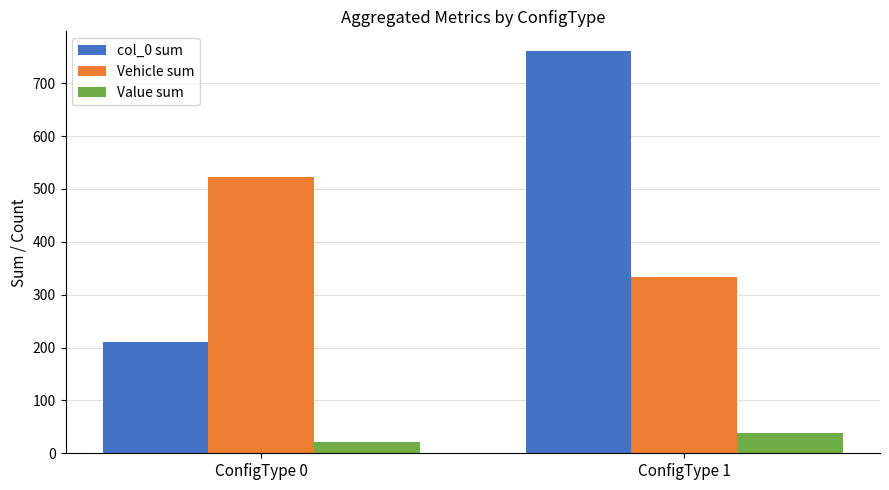

Between ConfigType 0 and ConfigType 1, which series saw the biggest shift?

col_0 sum